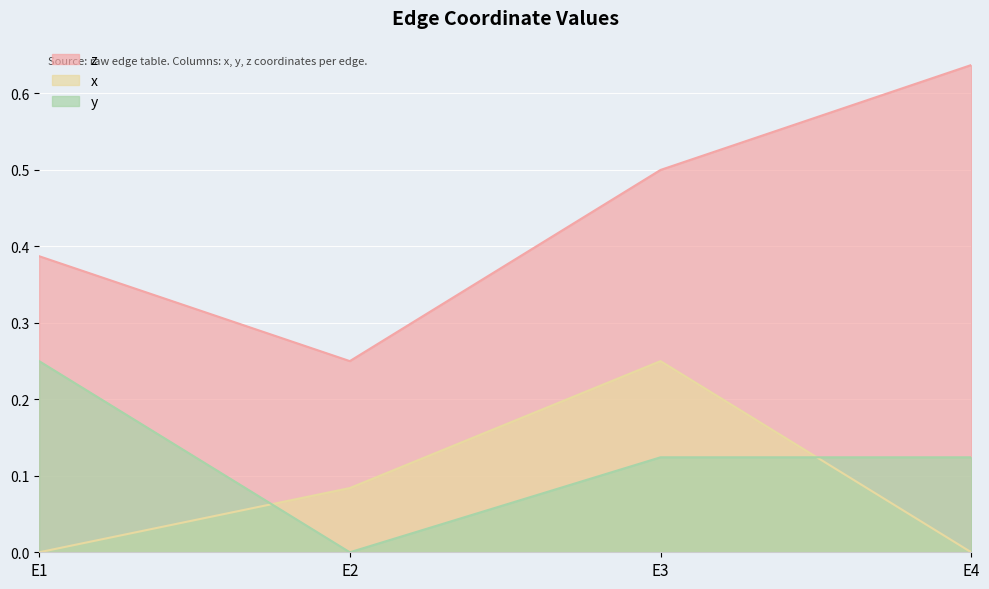

Reading right to left, transcribe all the data shown in this chart.

z: 0.6	0.5	0.2	0.4
x: 0.0	0.2	0.1	0.0
y: 0.1	0.1	0.0	0.2